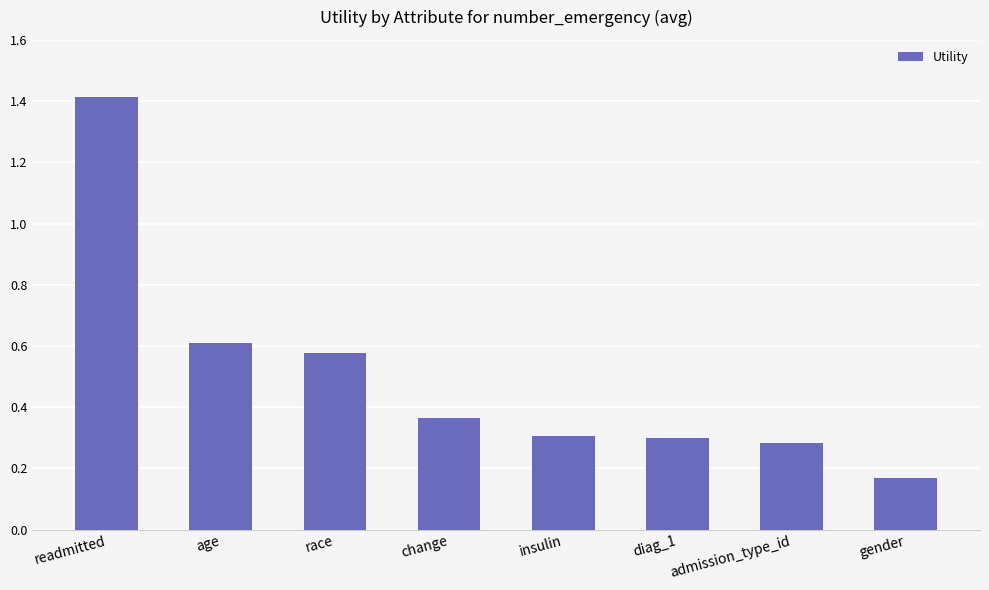

Between change and diag_1, which is larger?

change